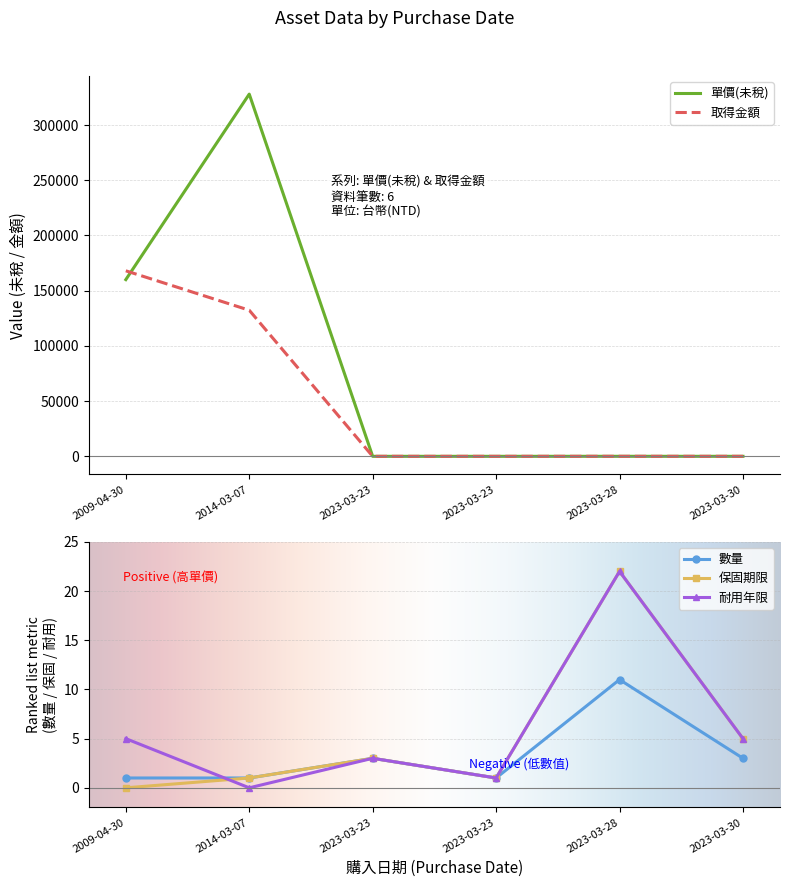

How many interior local valleys does the 保固期限 series have?

1